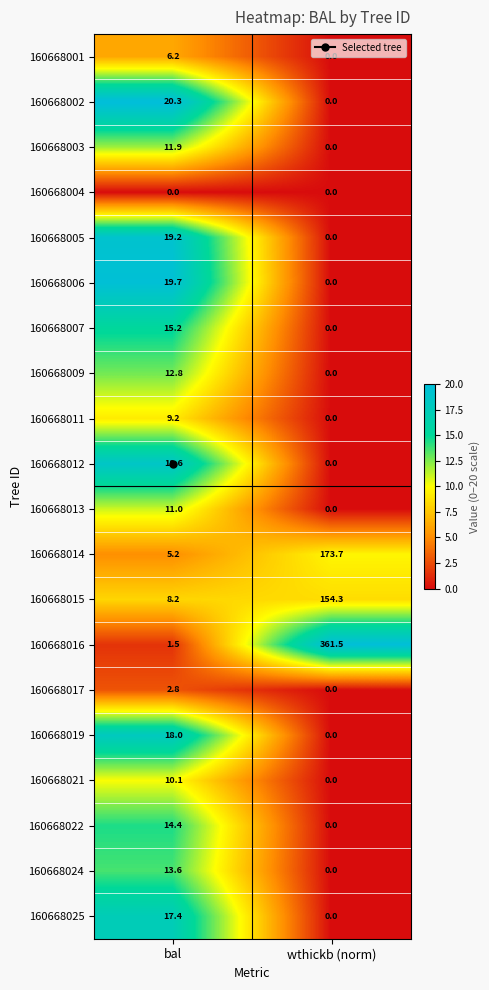

What is the approximate value of 160668017 at bal?

2.8